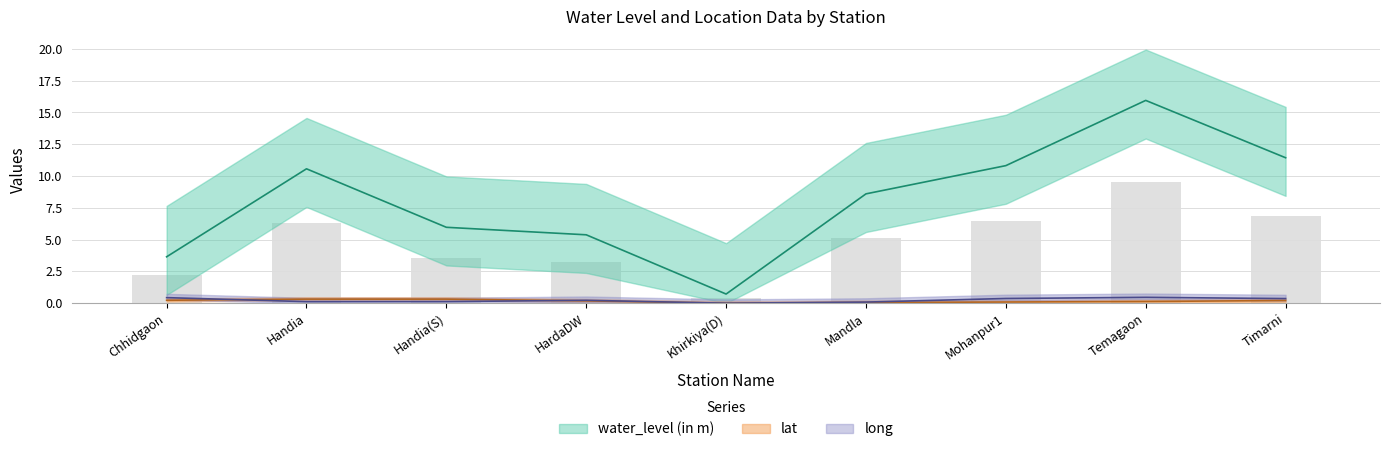

What is the label of the 3rd bar from the left?

Handia(S)